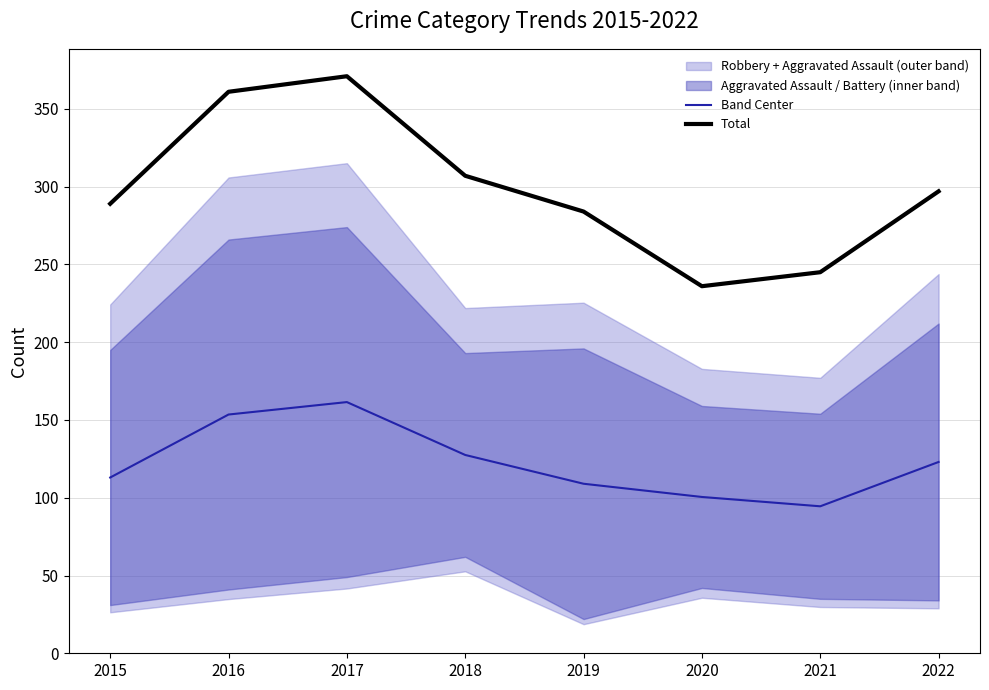

What is the highest value of the Band Center series?

161.5